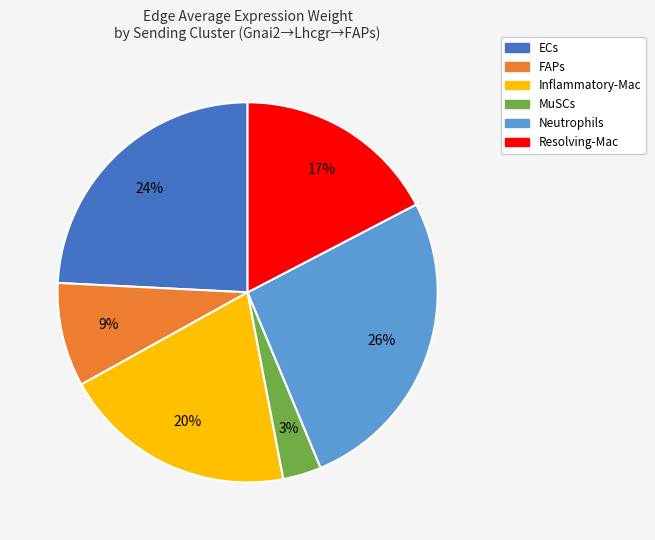

To the nearest percent, what portion does ECs represent?

24%